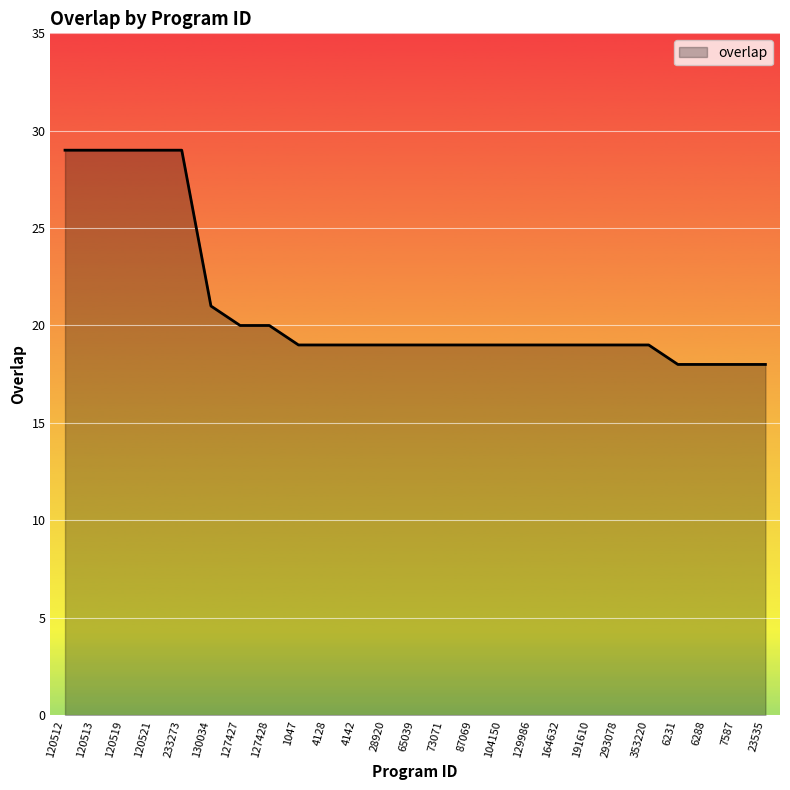

The value at 73071 is 19. True or false?

True